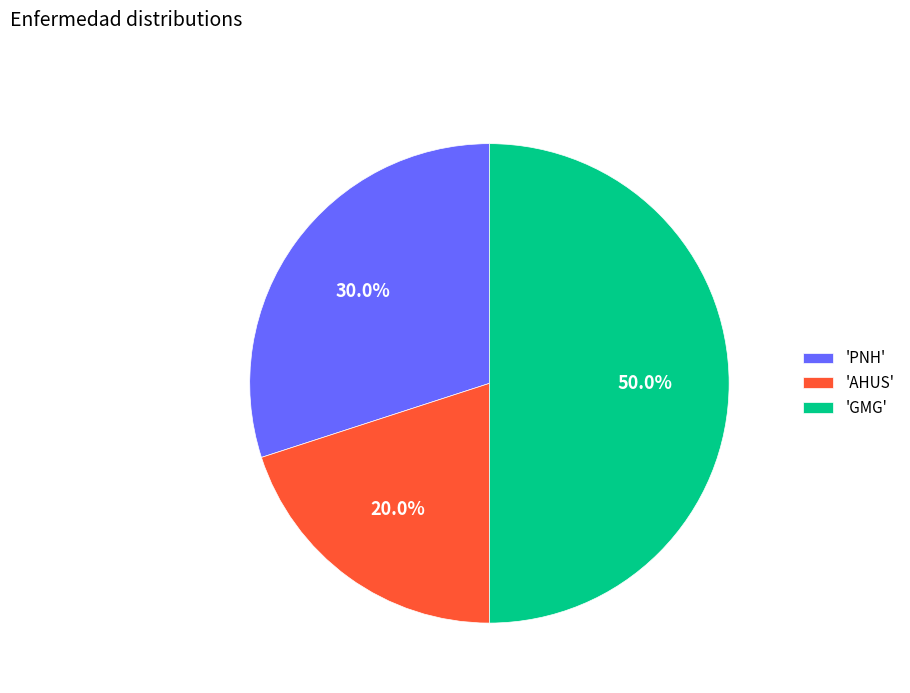

What portion of the pie excludes 'AHUS'?

80.0%